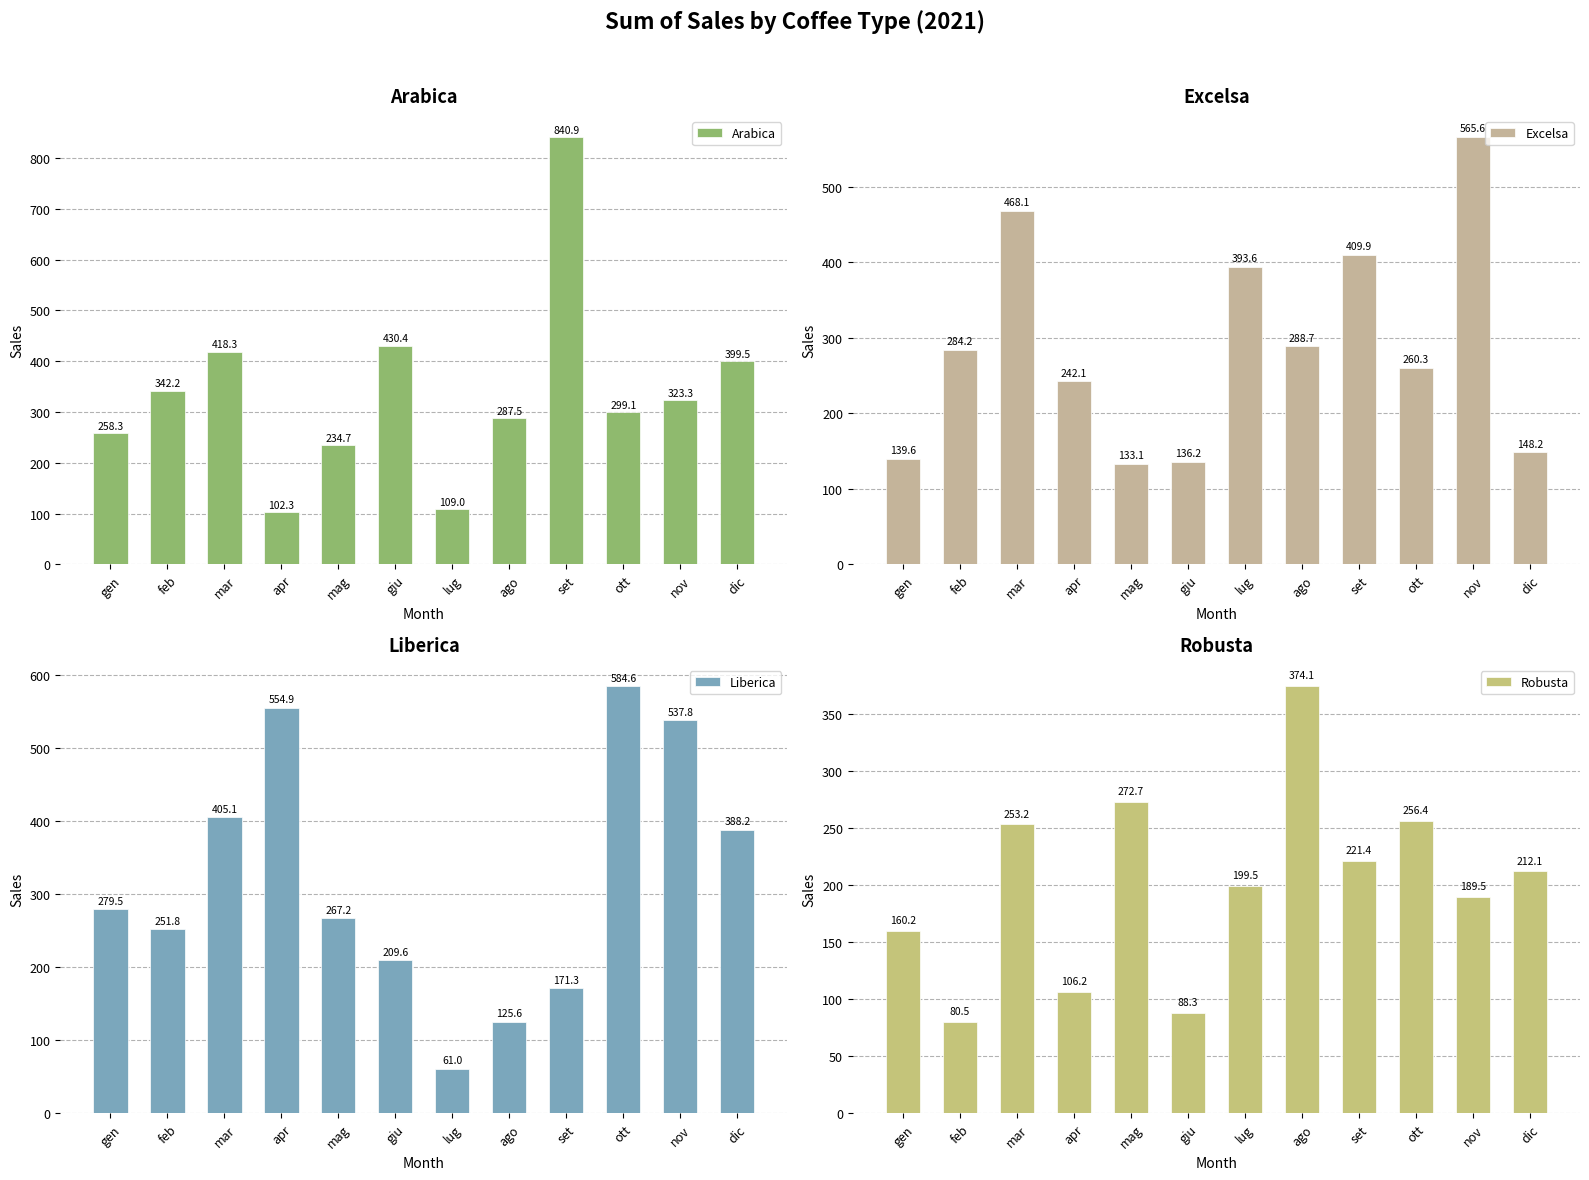

What position from the right is ago?

5